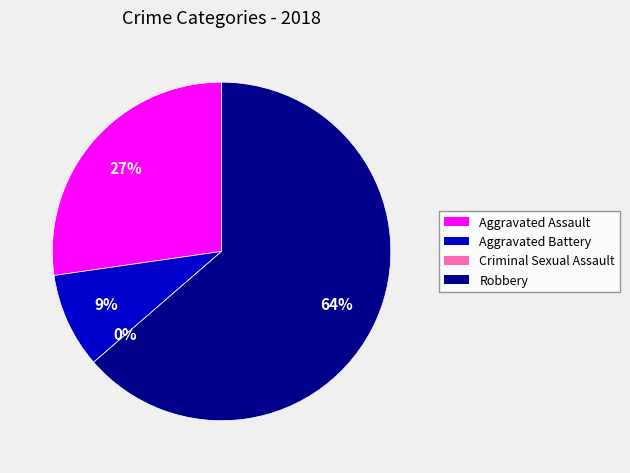

Is it true that Criminal Sexual Assault is 1% of the pie?

False